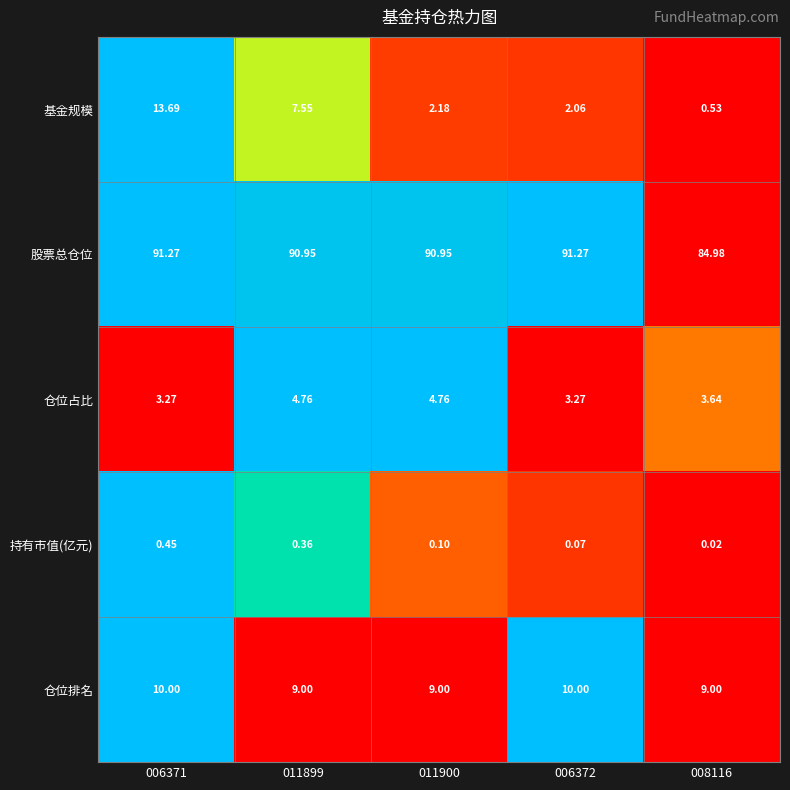

At which category is the sum across all series the highest?

006371